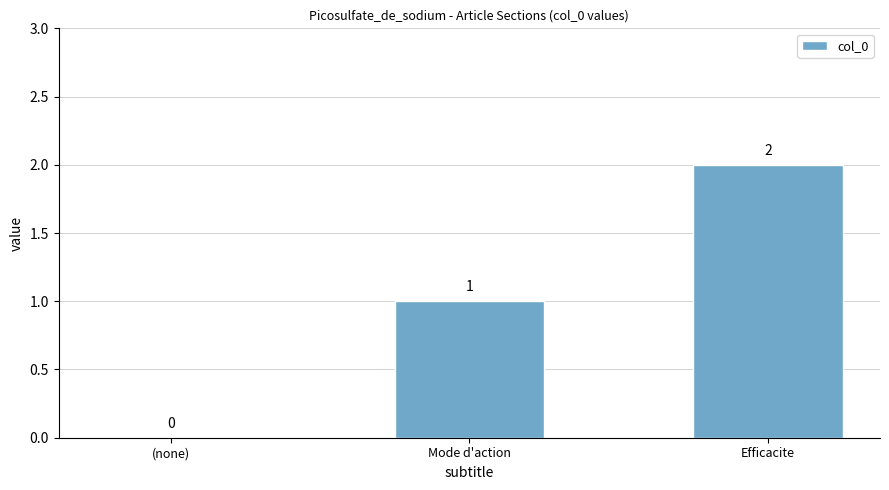

Between Mode d'action and (none), which is larger?

Mode d'action